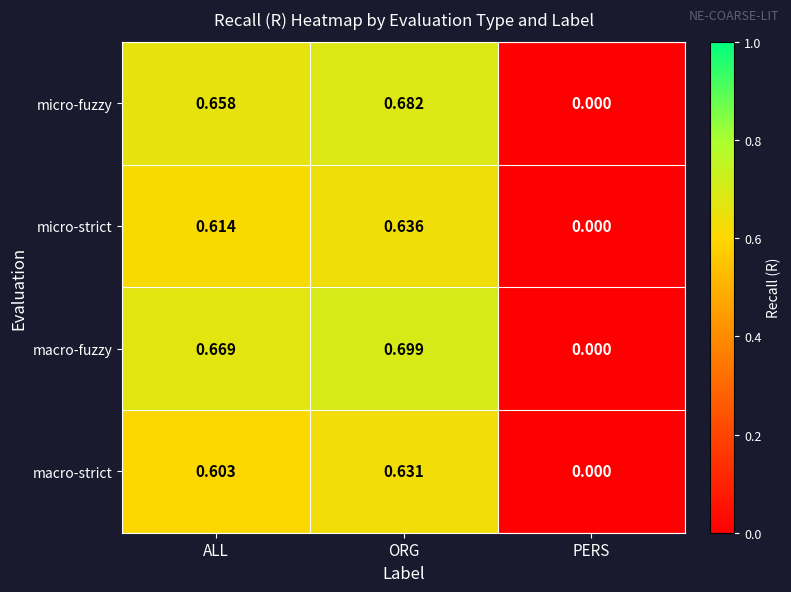

Rank the series at ORG from lowest to highest value.

macro-strict, micro-strict, micro-fuzzy, macro-fuzzy